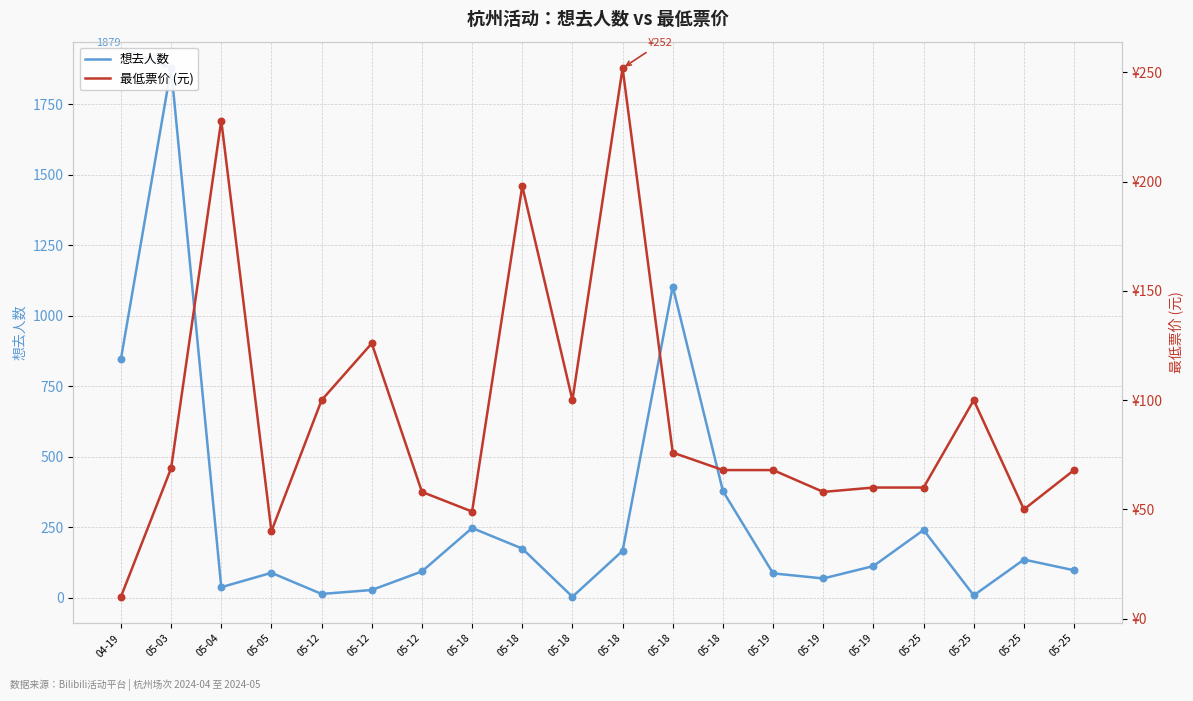

What are all the series names shown in the legend?

想去人数, 最低票价 (元)